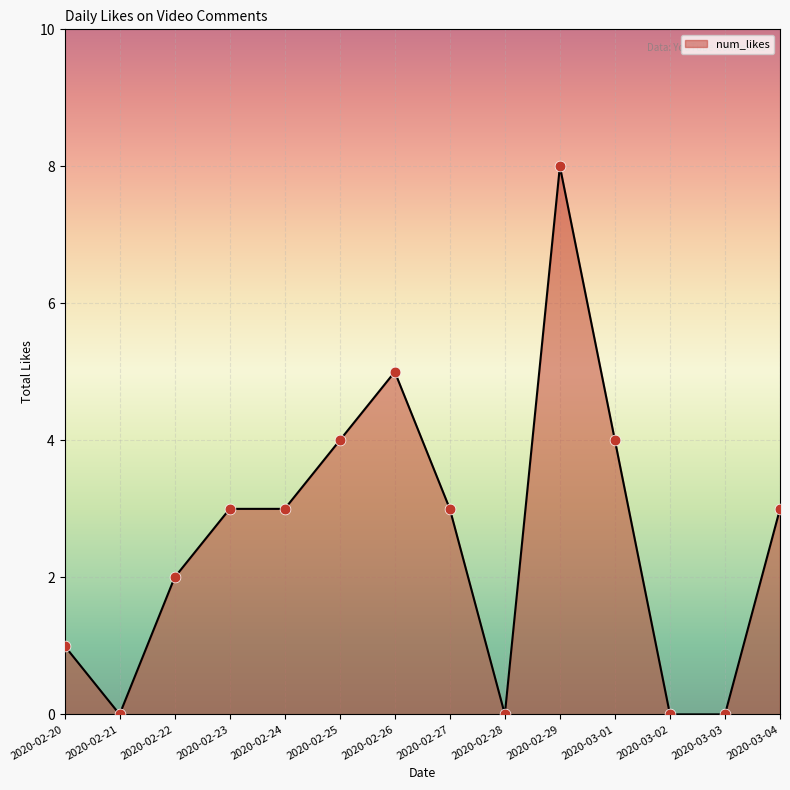

What is the ratio of the value at 2020-02-27 to the value at 2020-03-04?

1.0